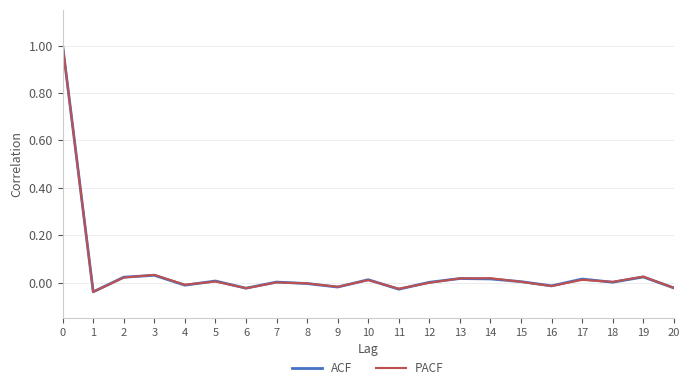

The value of ACF at 12 is 0.0. True or false?

True